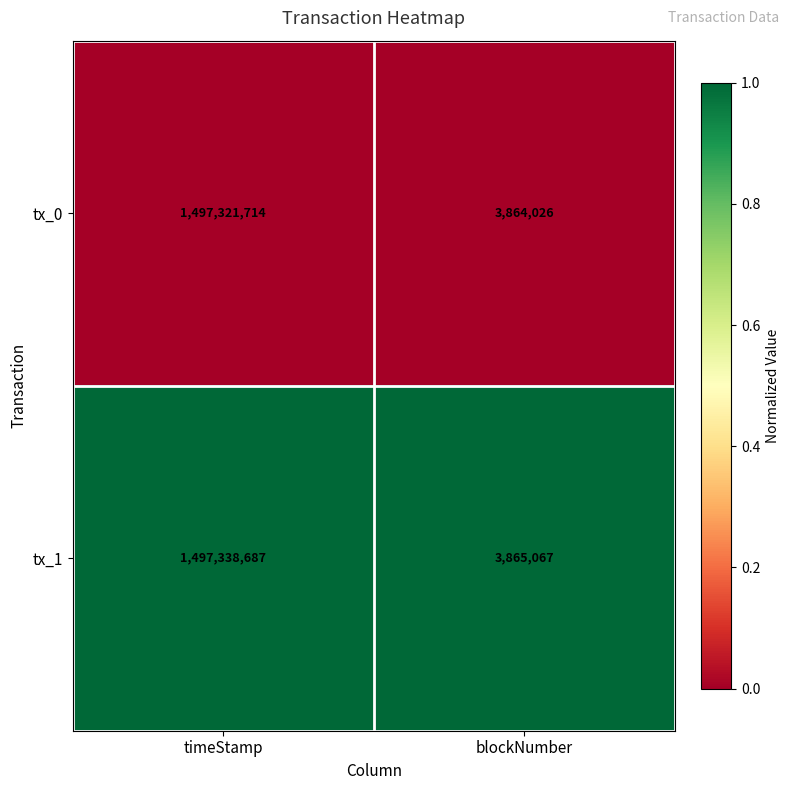

Reading left to right, transcribe all the data shown in this chart.

tx_0: 1497321714	3864026
tx_1: 1497338687	3865067